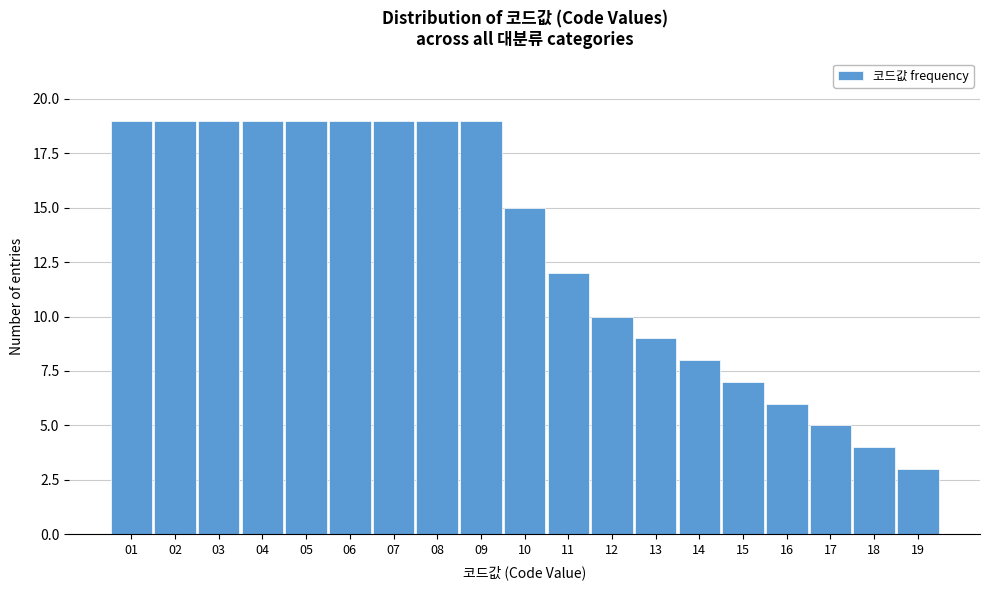

Reading left to right, what are all the values shown in this chart?

01=19	02=19	03=19	04=19	05=19	06=19	07=19	08=19	09=19	10=15	11=12	12=10	13=9	14=8	15=7	16=6	17=5	18=4	19=3